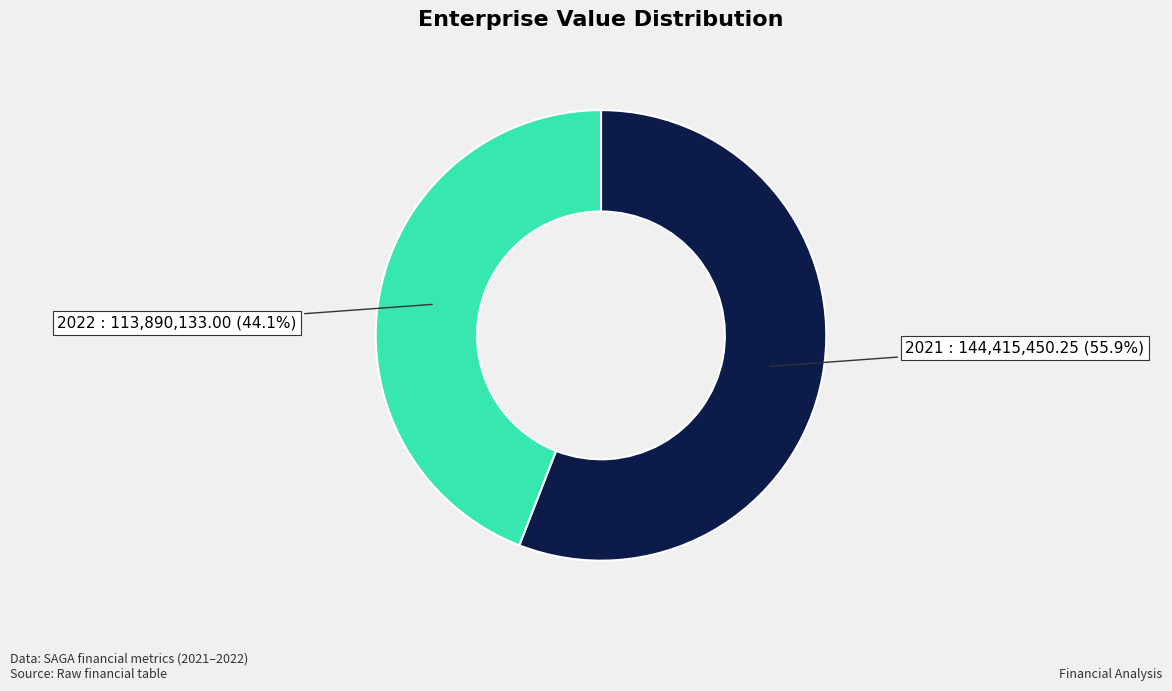

Between 2022 and 2021, which is larger?

2021